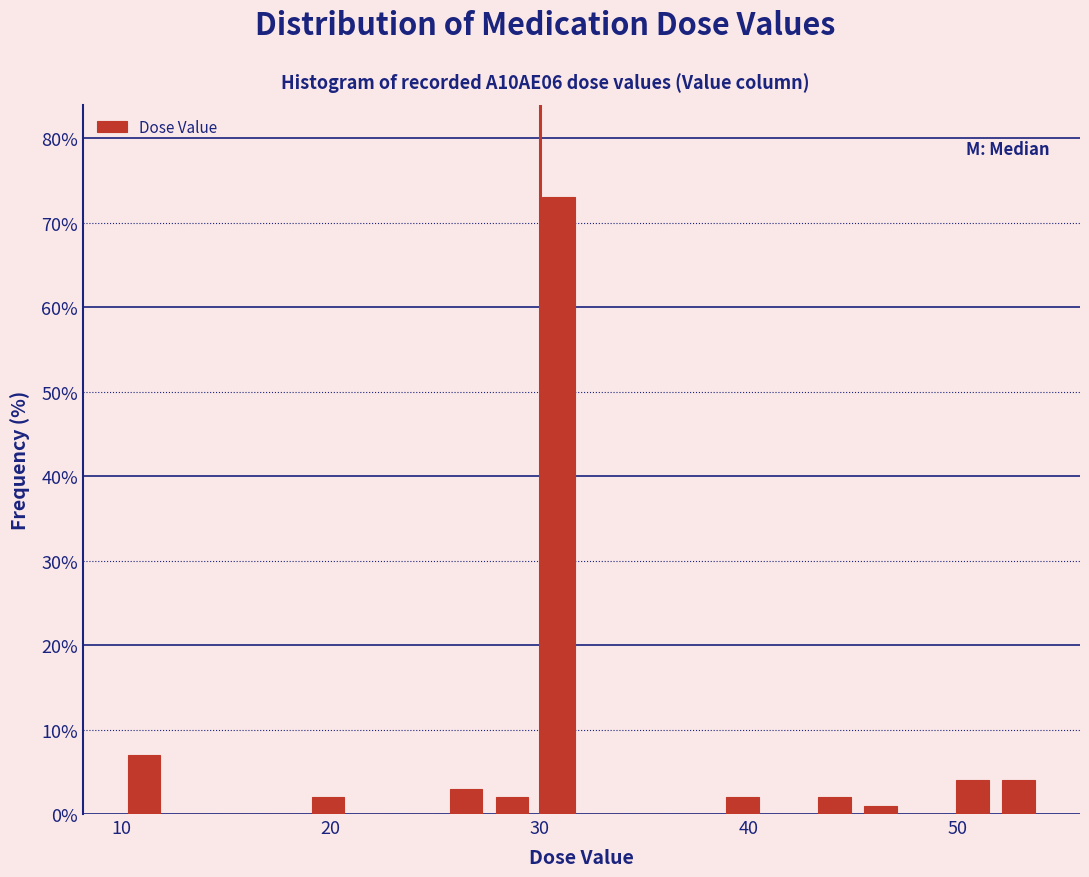

Around what value on the x-axis is the tallest bar? Give the approximate position of its centre, as read against the axis.

31